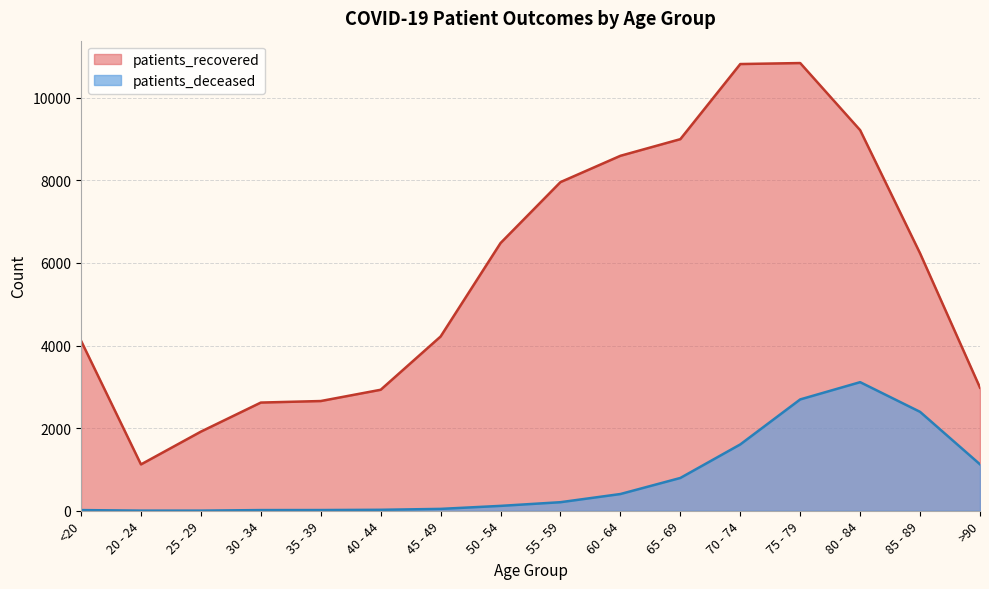

What is the spread (max minus min) of values at 45 - 49?

4175